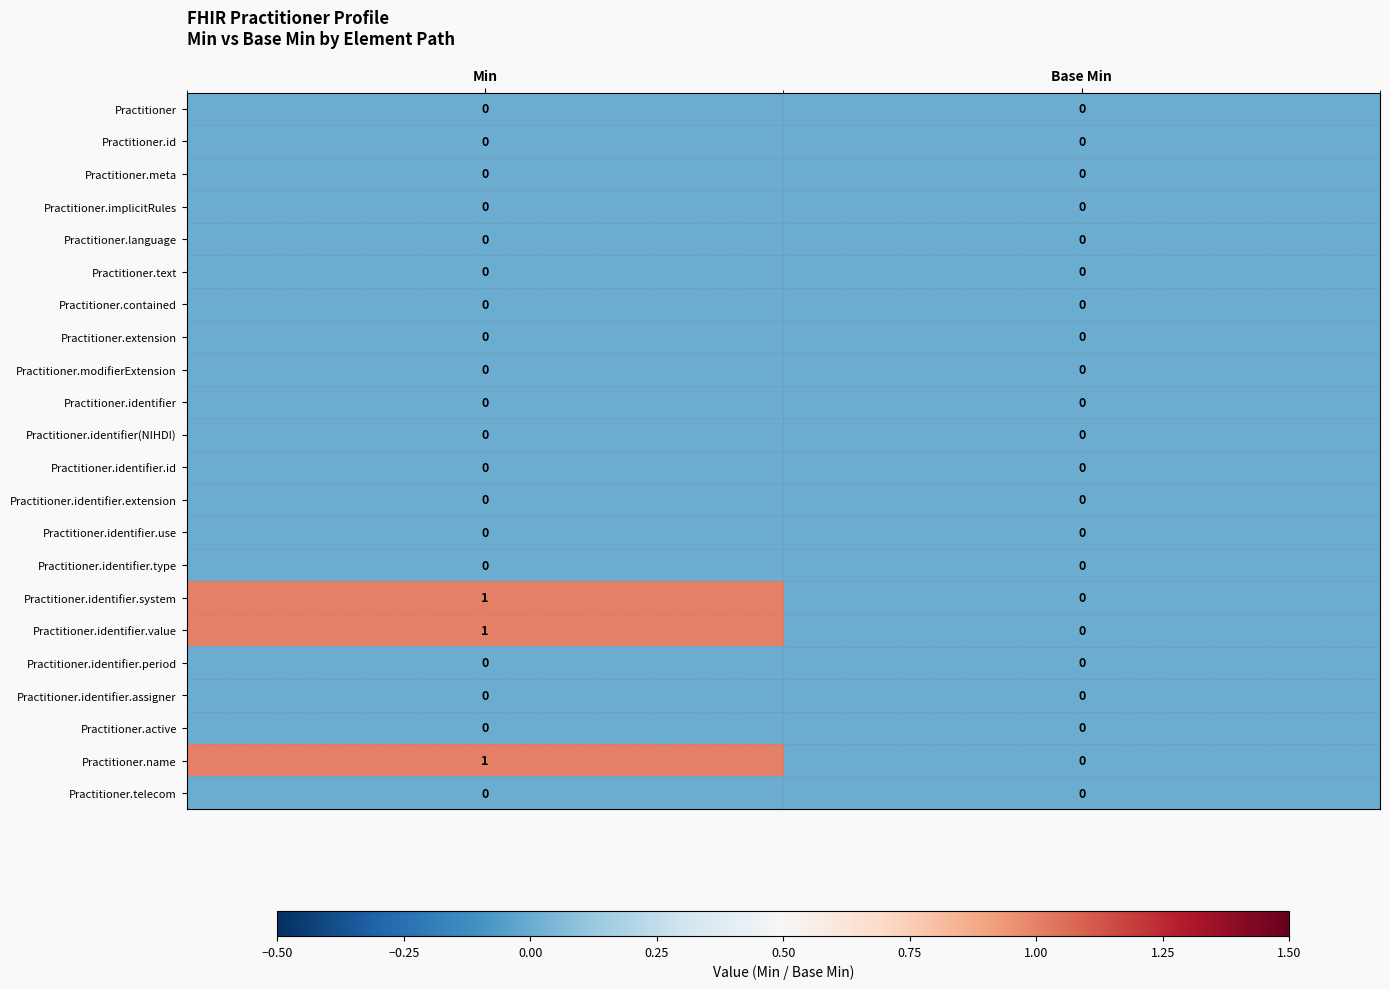

The Practitioner.implicitRules series shows 0 at Base Min. True or false?

True